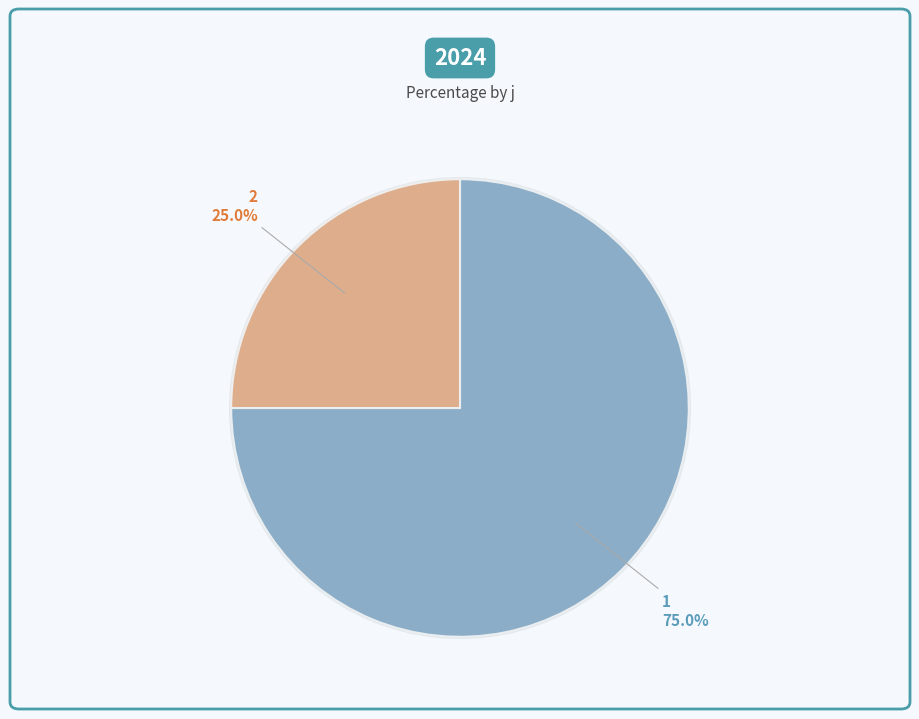

Rank the categories by value from lowest to highest.

2, 1